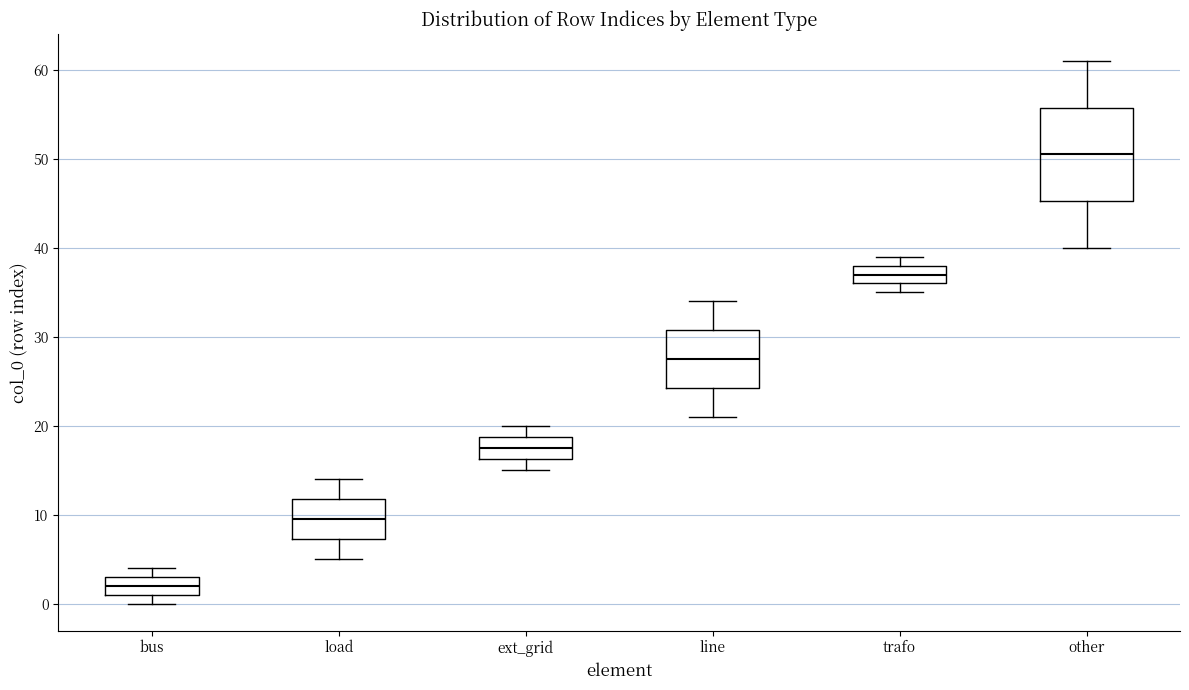

Where does the lower whisker of the box for other end on the y-axis? The values are not printed on the chart, so give them approximately, as read against the axis.

40